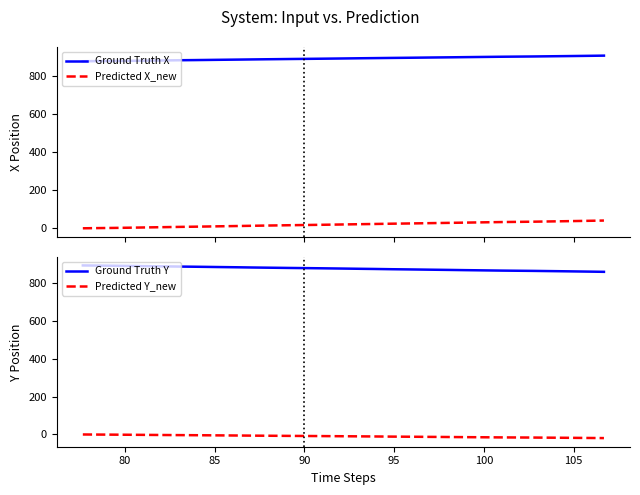

True or false: Ground Truth Y has more than 2 interior local peaks.

False